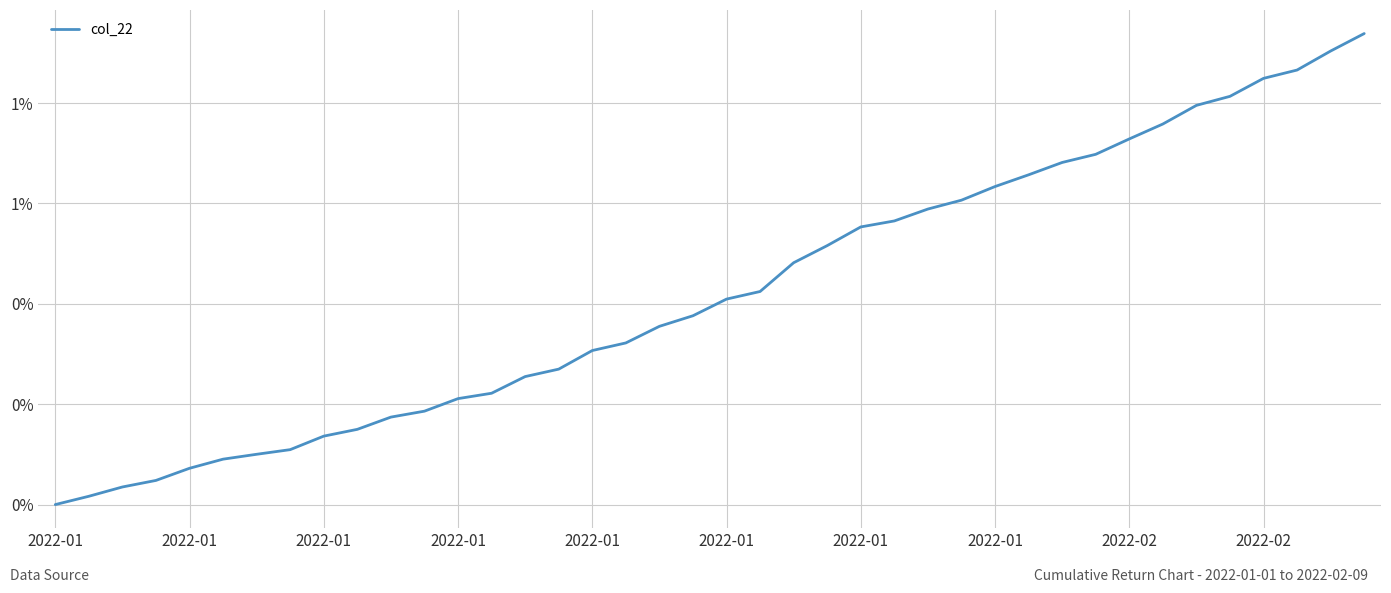

The value at 32 is 0.0. True or false?

True